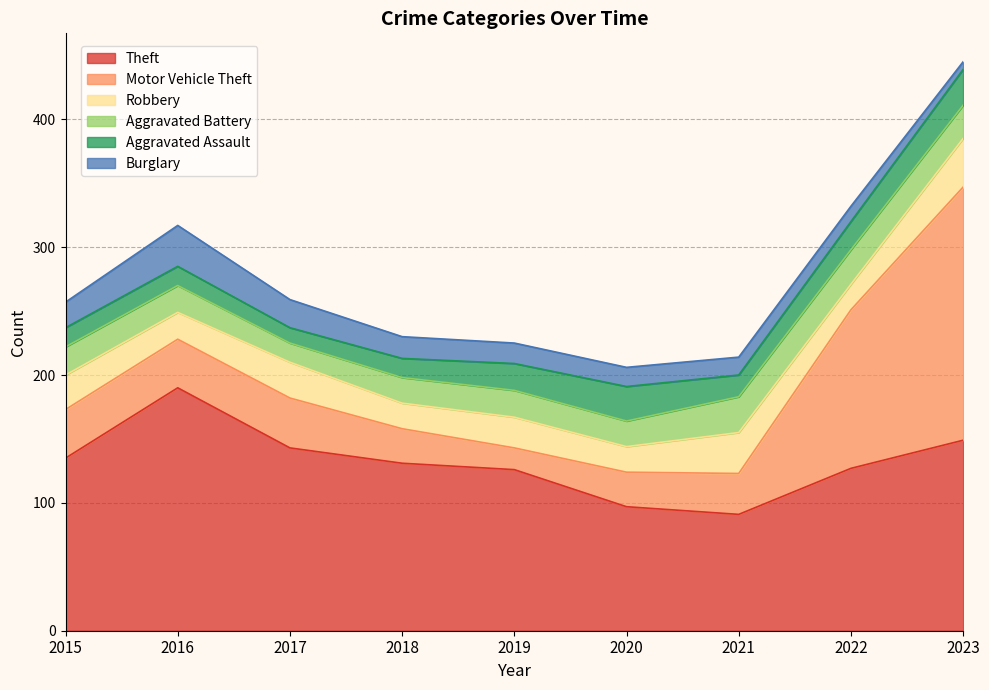

Reading left to right, list all the values displayed in this chart.

Theft: 2015=135	2016=190	2017=143	2018=131	2019=126	2020=97	2021=91	2022=127	2023=149
Motor Vehicle Theft: 2015=38	2016=38	2017=39	2018=27	2019=17	2020=27	2021=32	2022=124	2023=198
Robbery: 2015=27	2016=21	2017=28	2018=20	2019=24	2020=20	2021=32	2022=20	2023=38
Aggravated Battery: 2015=22	2016=21	2017=15	2018=20	2019=21	2020=20	2021=28	2022=27	2023=26
Aggravated Assault: 2015=15	2016=15	2017=12	2018=15	2019=21	2020=27	2021=17	2022=22	2023=28
Burglary: 2015=20	2016=32	2017=22	2018=17	2019=16	2020=15	2021=14	2022=12	2023=6